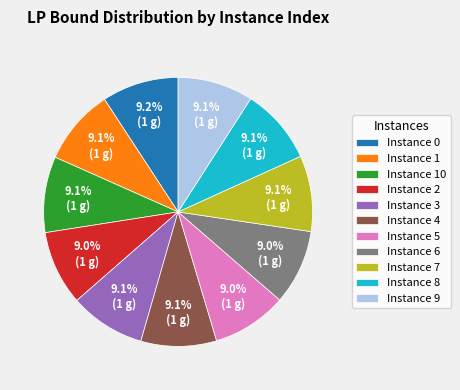

Does Instance 3 account for over 50% of the chart?

No